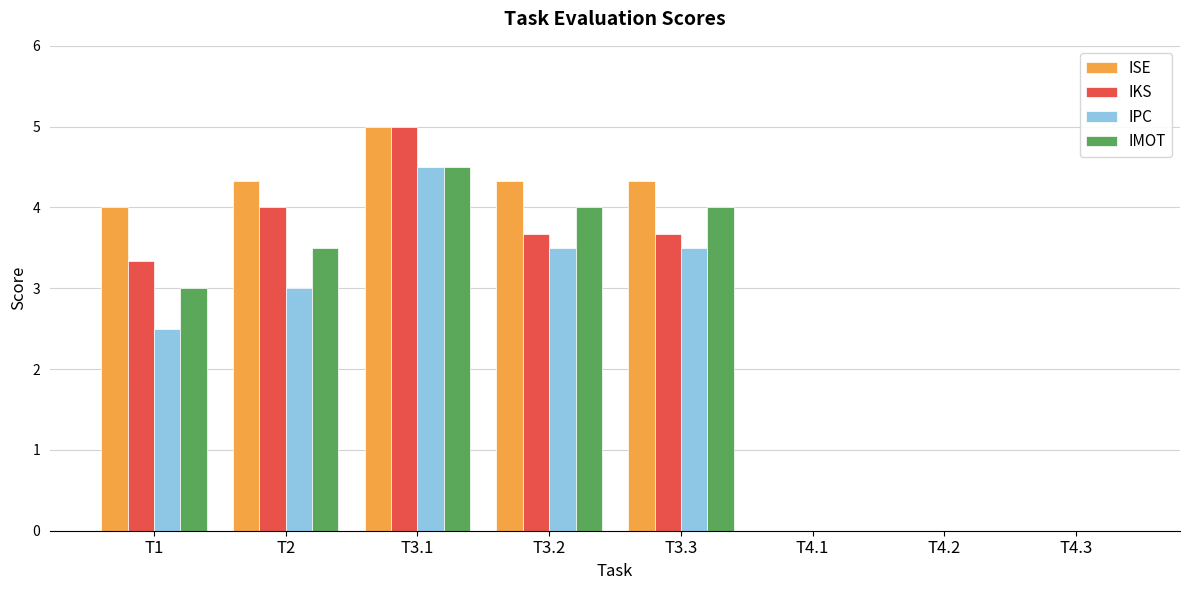

What are all the series names shown in the legend?

ISE, IKS, IPC, IMOT